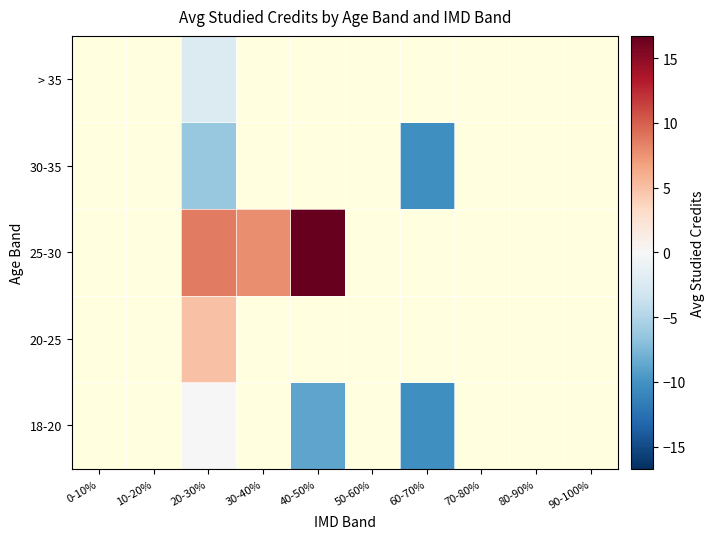

How many categories are shown in the chart?

10